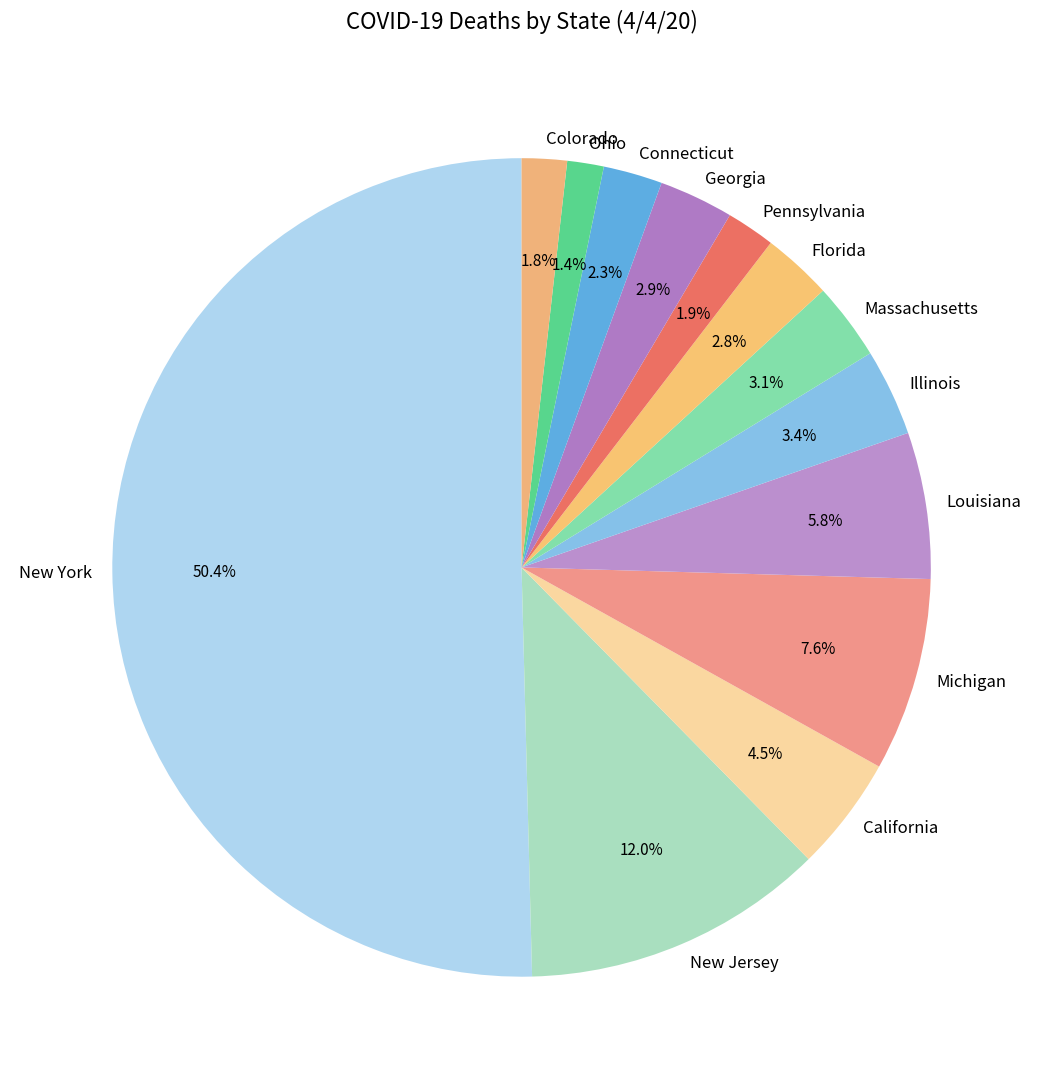

Between New York and California, which is larger?

New York